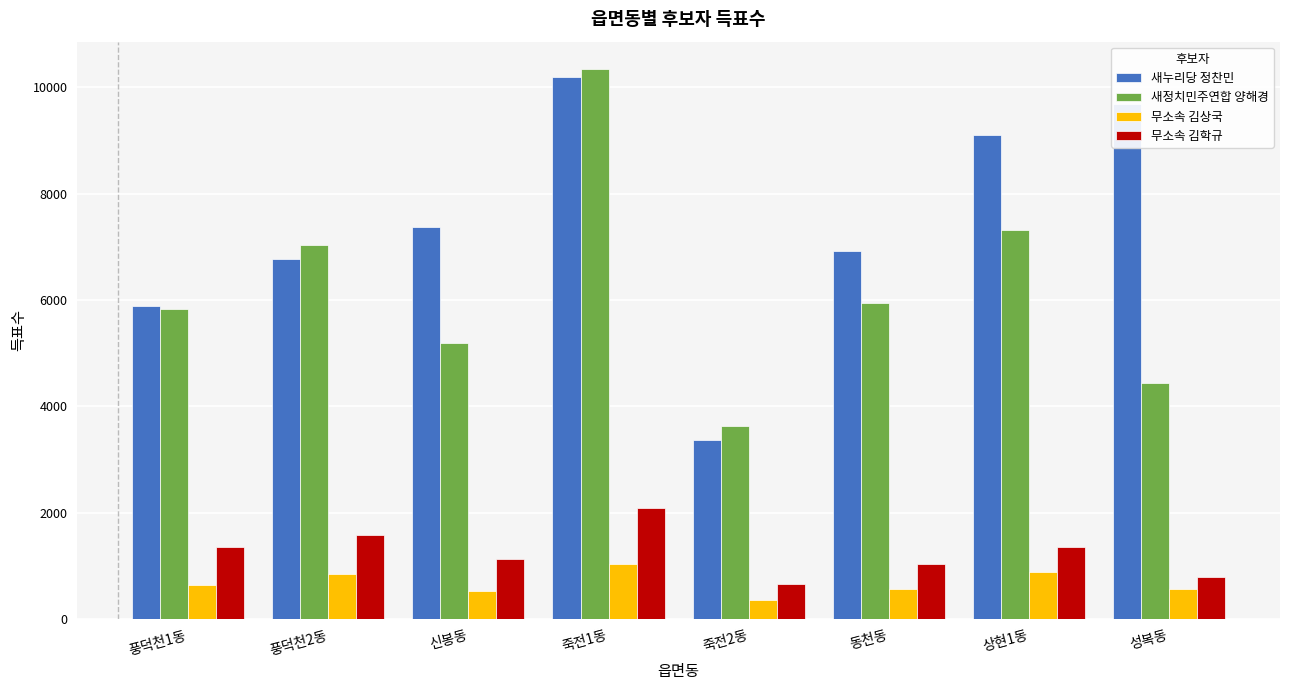

Is it true that 무소속 김학규 equals 786 at 성복동?

True